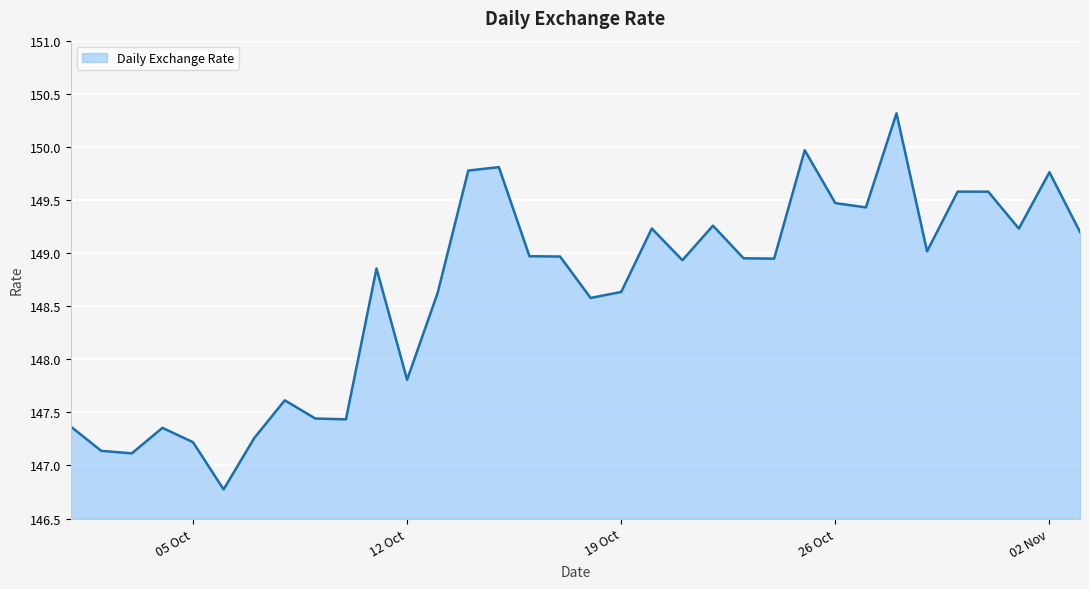

What is the greatest value displayed?

150.3